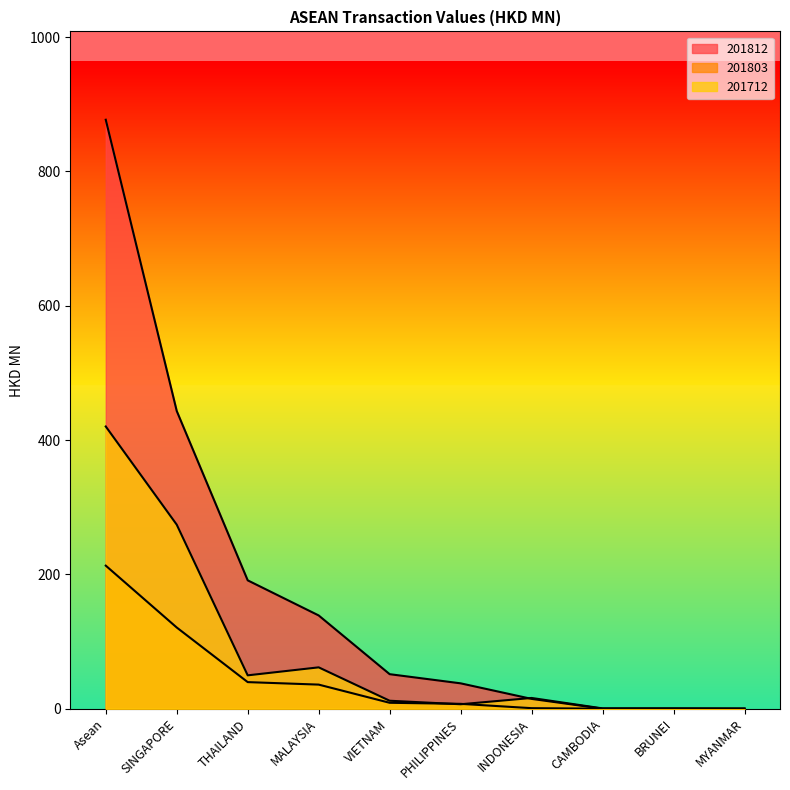

How many interior local peaks does the 201803 series have?

1